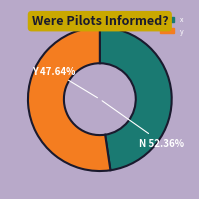

Count the number of slices in the pie.

2